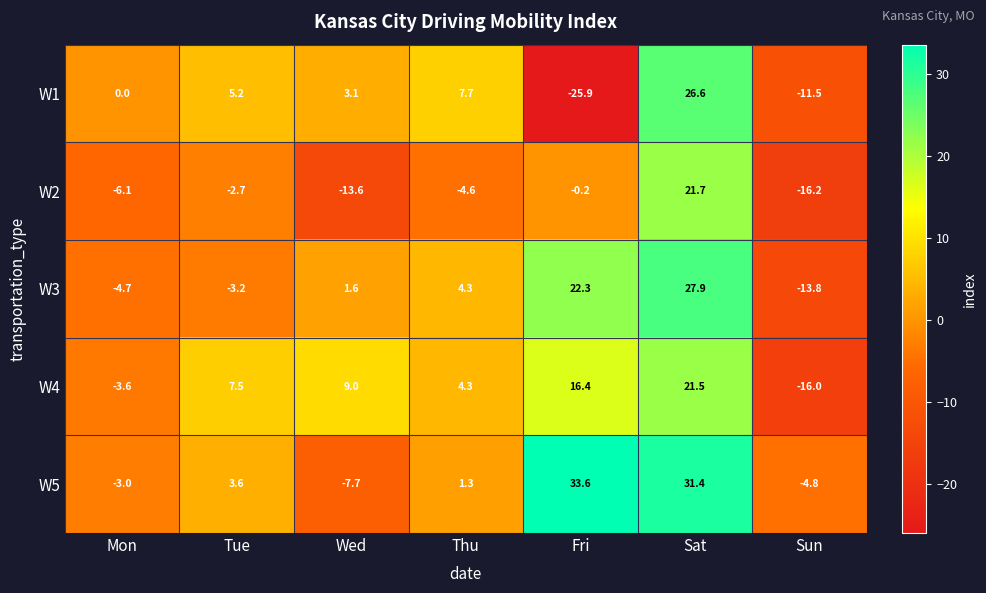

What is the difference between the maximum and minimum values in the W5 series?

41.3